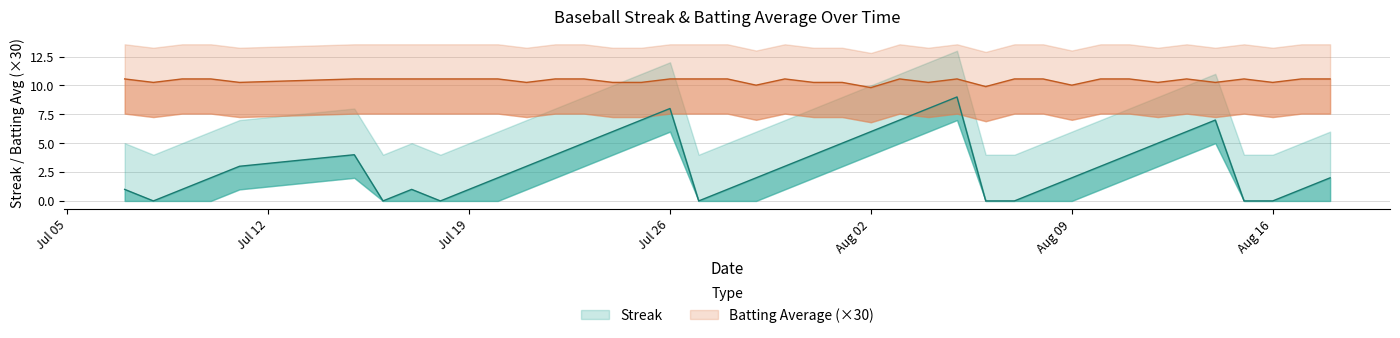

Does the chart display data point markers on the line(s)?

No